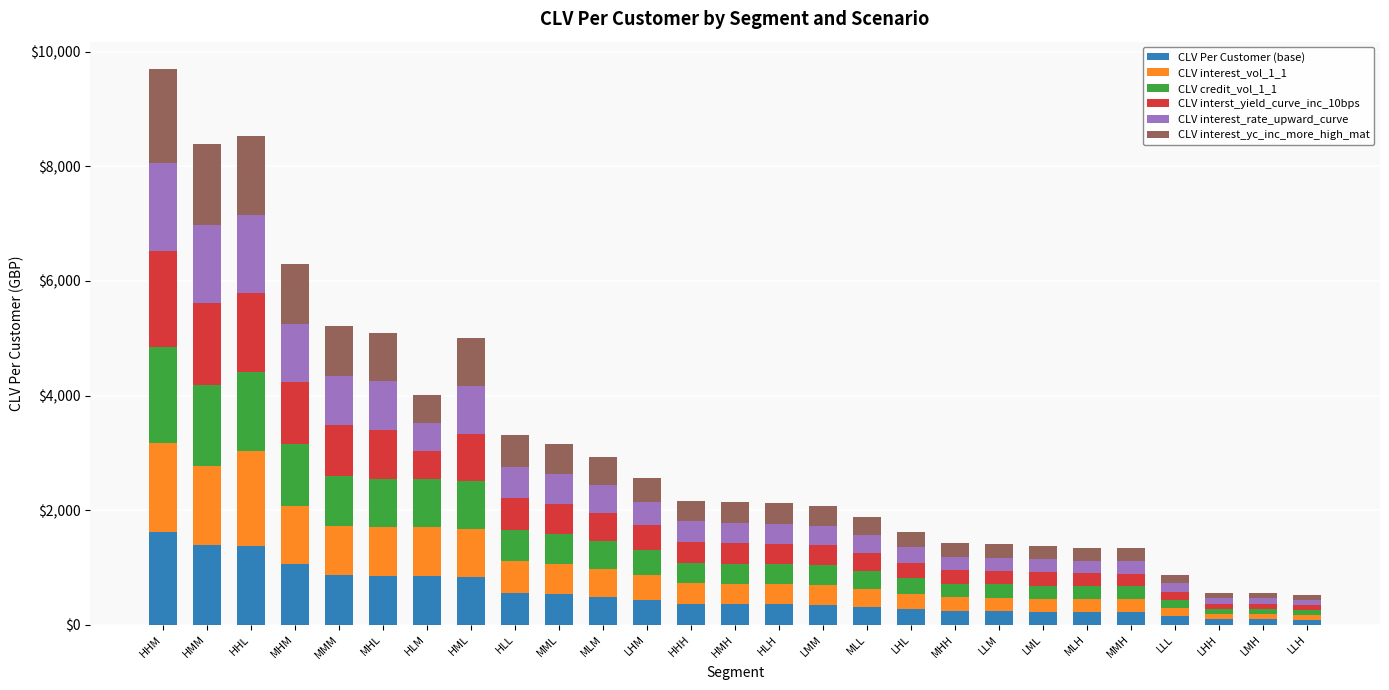

What are all the series names shown in the legend?

CLV Per Customer (base), CLV interest_vol_1_1, CLV credit_vol_1_1, CLV interst_yield_curve_inc_10bps, CLV interest_rate_upward_curve, CLV interest_yc_inc_more_high_mat